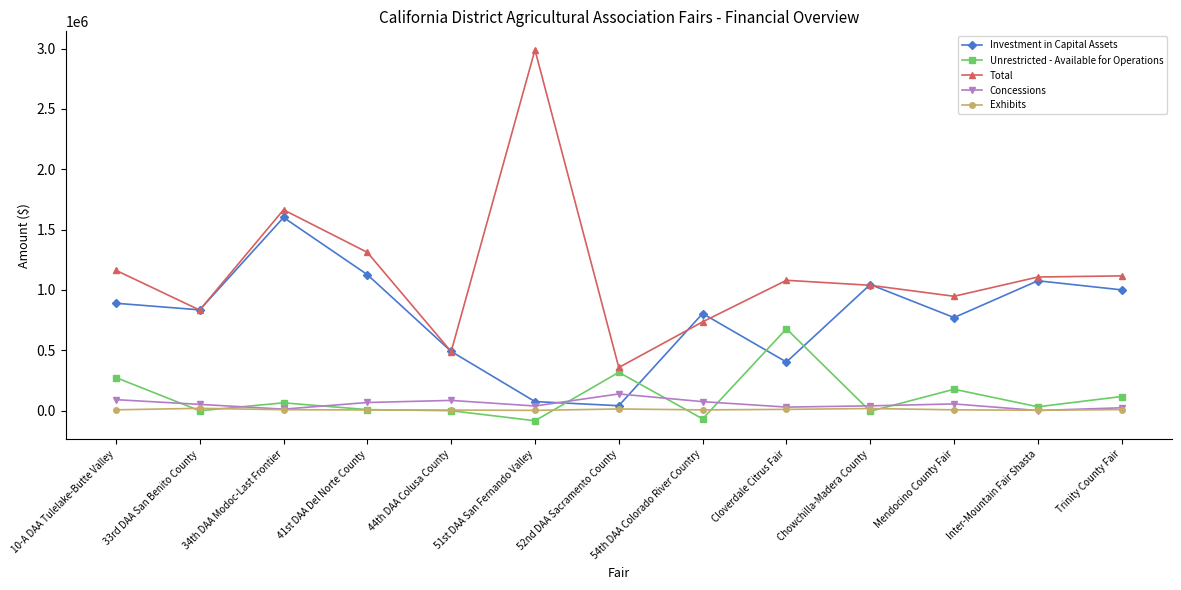

True or false: Total and Exhibits intersect in this chart.

False